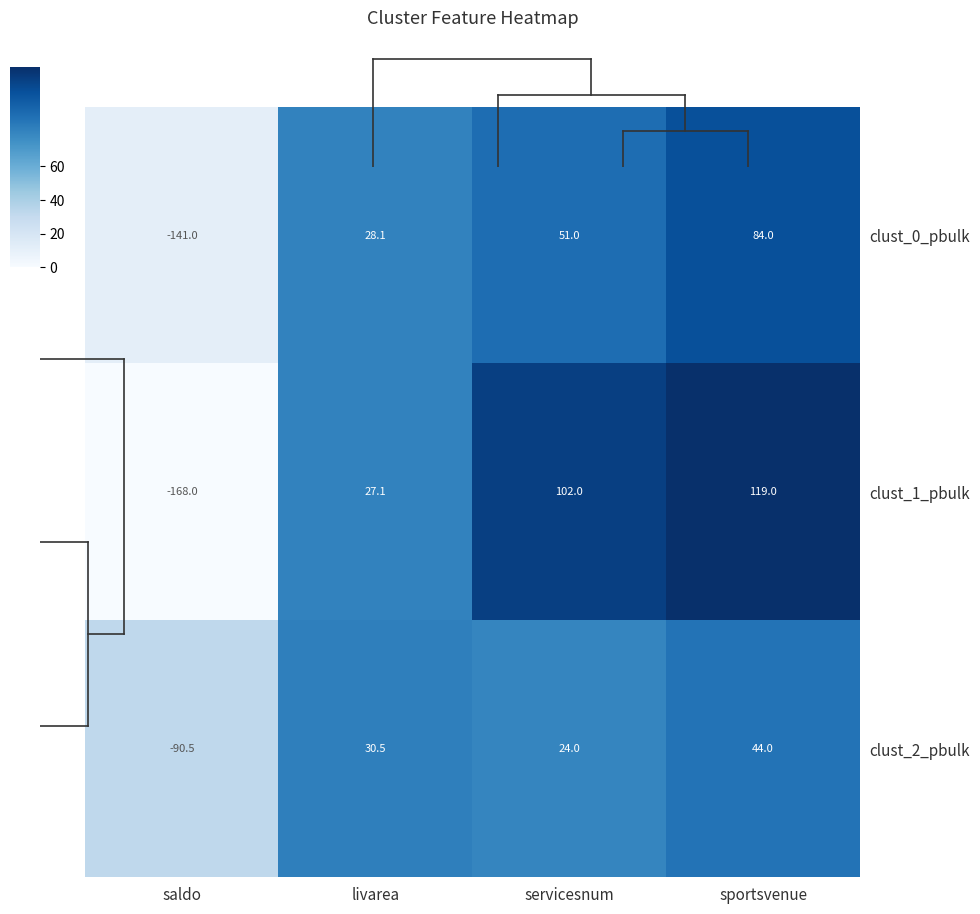

True or false: clust_0_pbulk has a value of 10.7 at livarea.

False